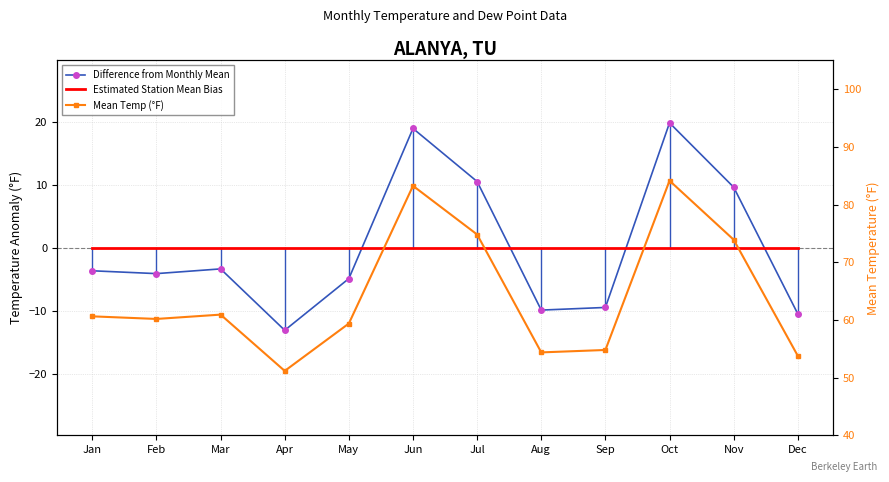

The Difference from Monthly Mean series shows 10.5 at Jul. True or false?

True